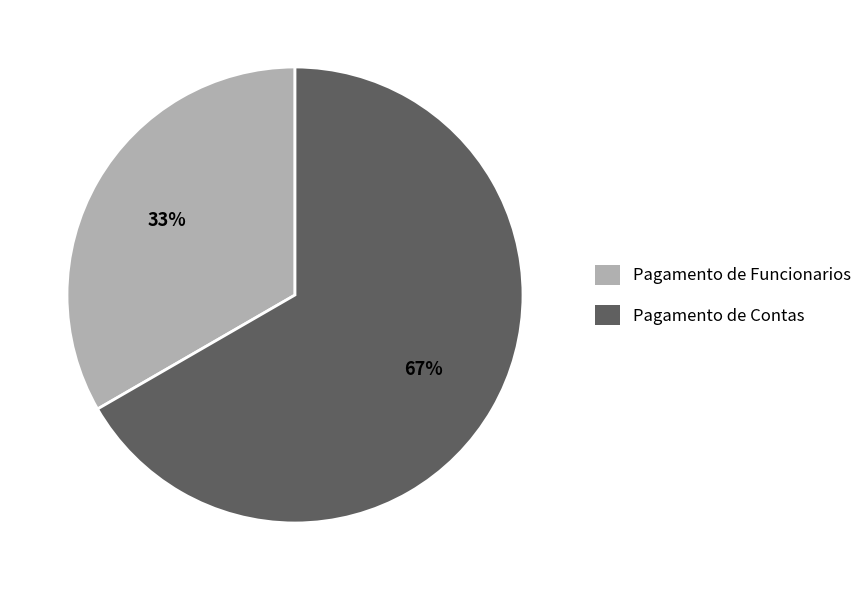

To the nearest percent, what is the combined percentage of Pagamento de Funcionarios and Pagamento de Contas?

100%